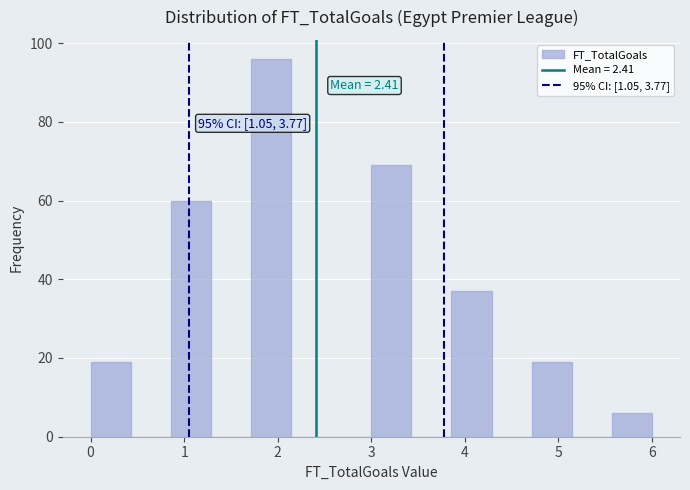

Over which range of the x-axis is the bar tallest?

1.7 to 2.1